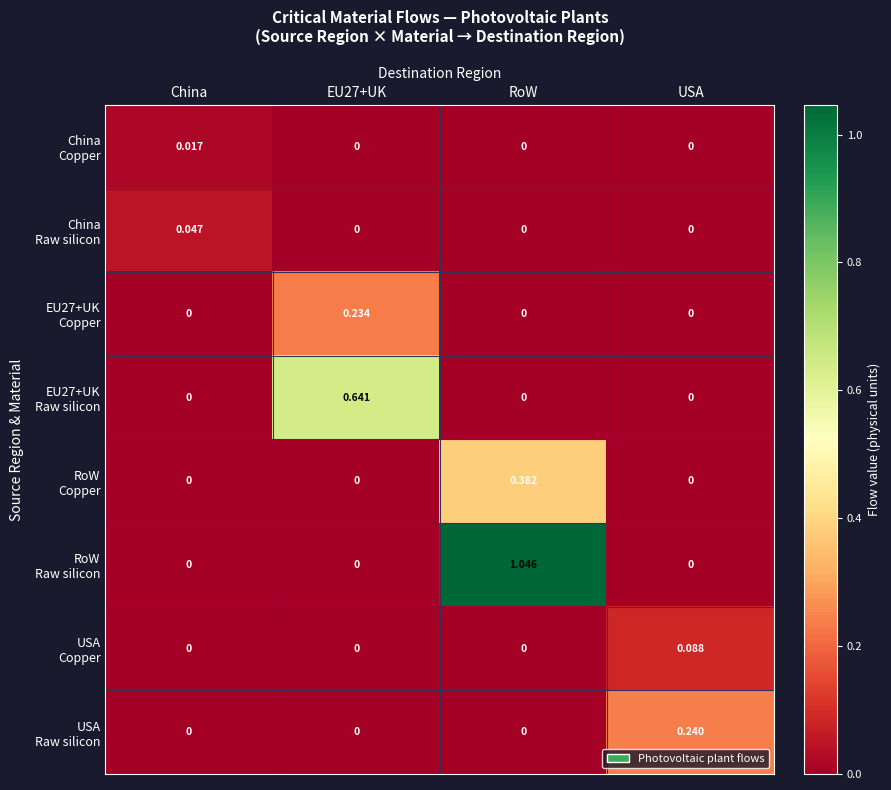

At which category does the chart reach its peak across all series?

RoW